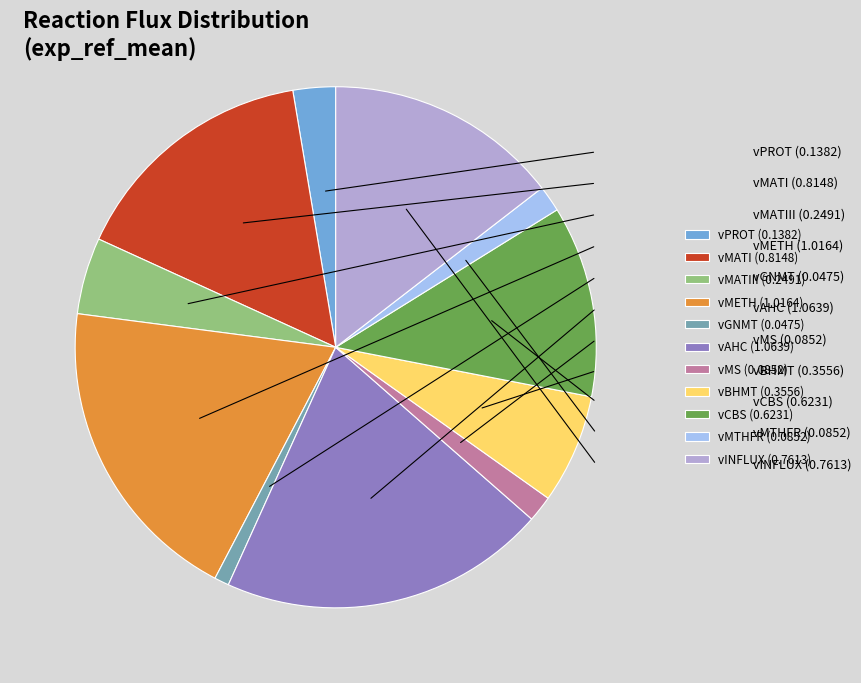

To the nearest percent, what percentage of the pie is vMETH?

19%